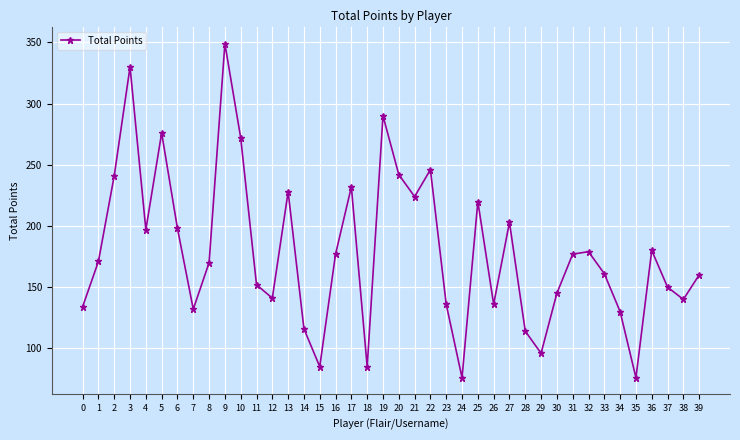

At which category does the data reach its first local valley?

4